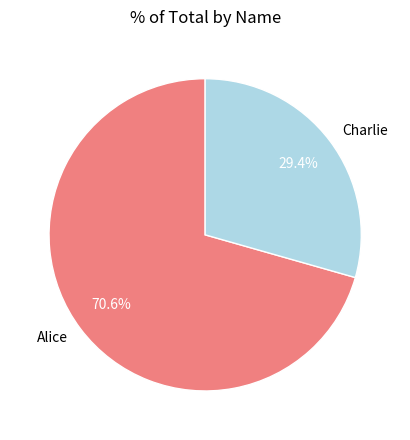

What portion of the pie excludes Alice?

29.4%